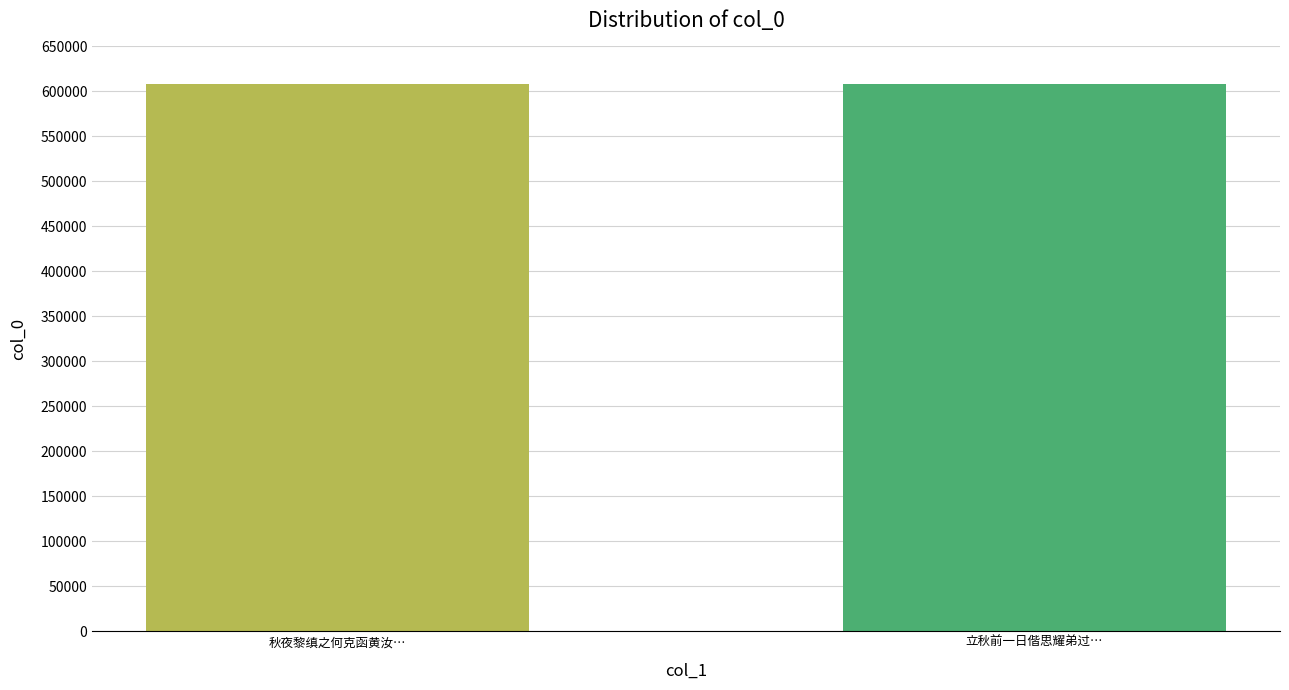

The value at 秋夜黎缜之何克函黄汝… is 607844. True or false?

True